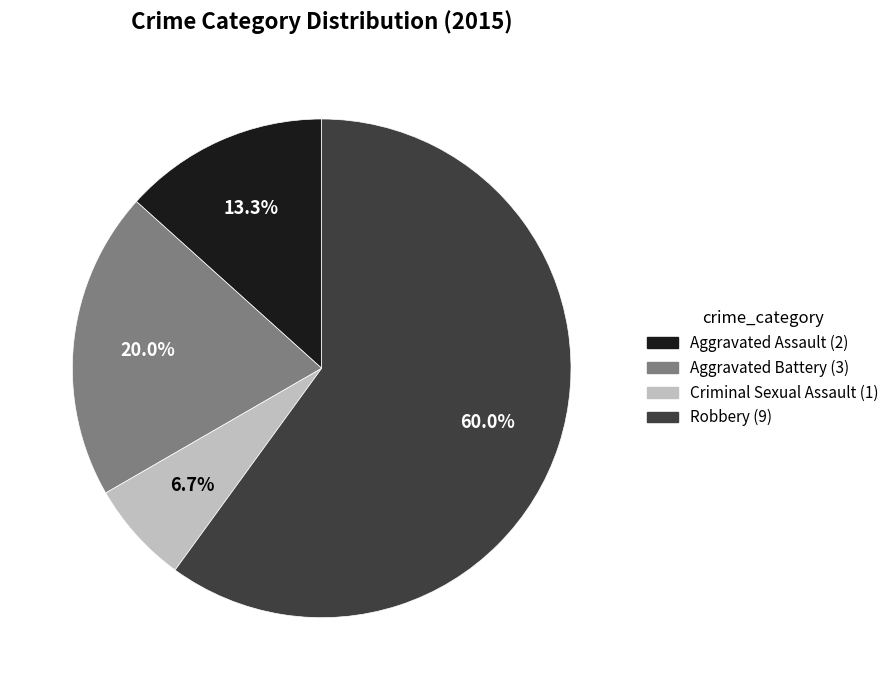

Which slice is the largest?

Robbery